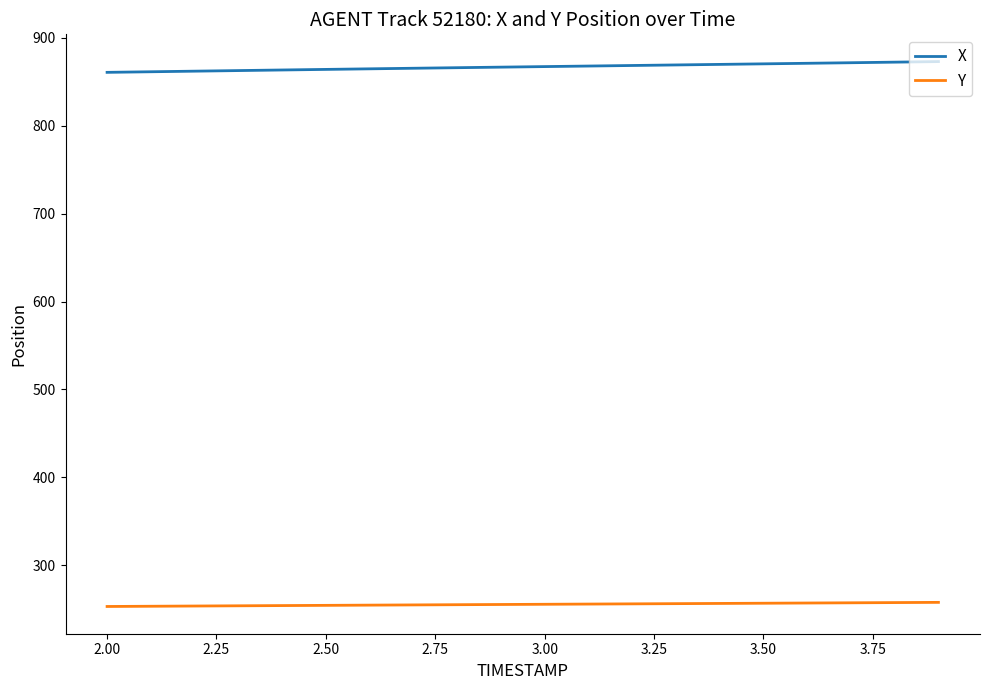

What are all the series names shown in the legend?

X, Y